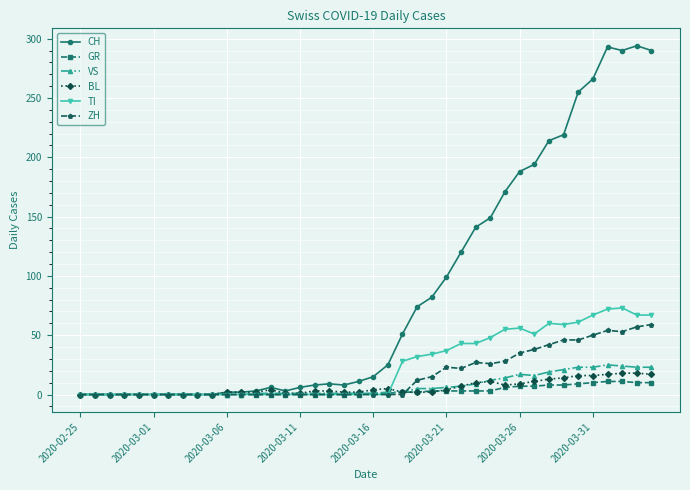

What are all the series names shown in the legend?

CH, GR, VS, BL, TI, ZH